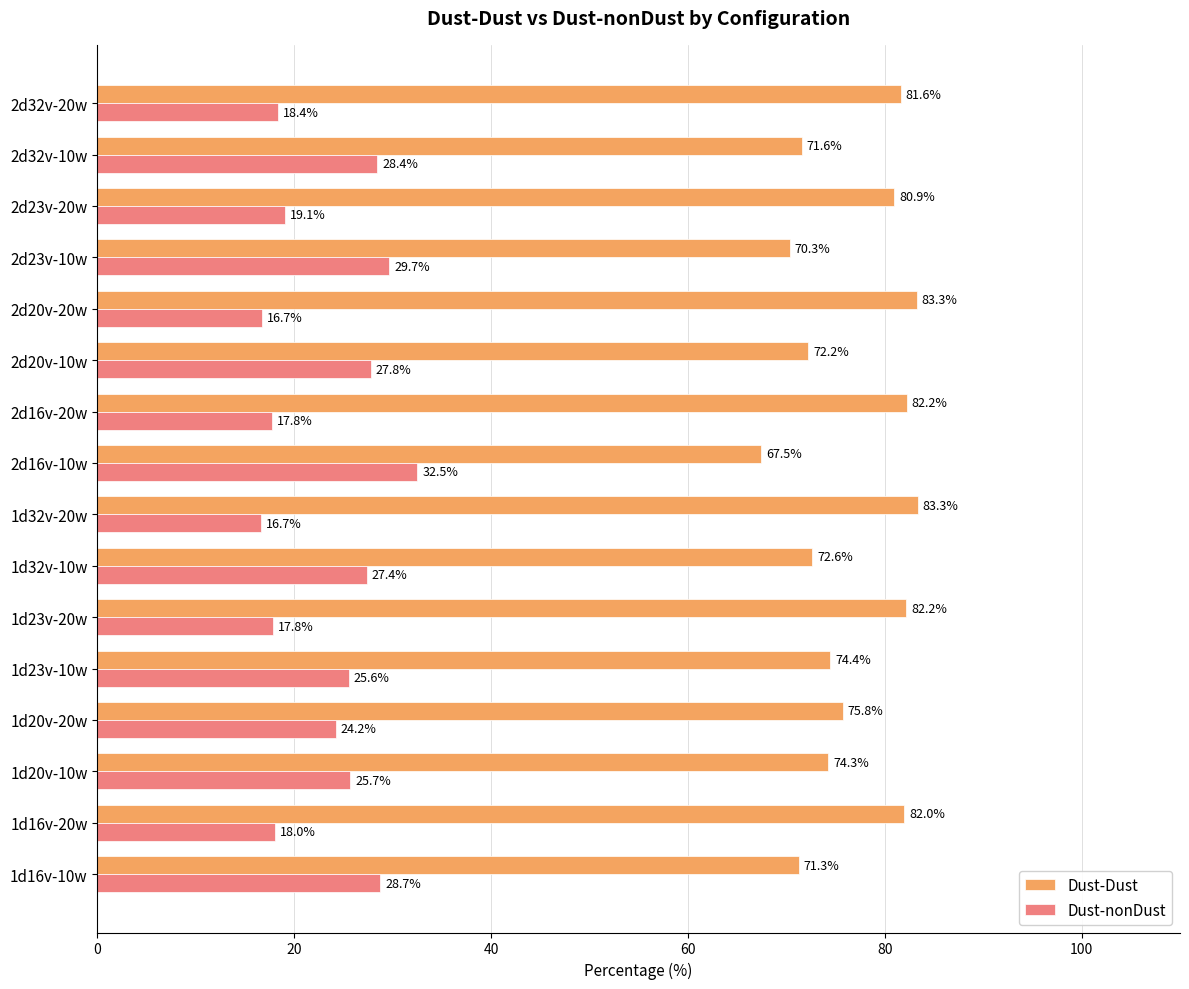

Read the Dust-nonDust value at 1d32v-10w.

27.4